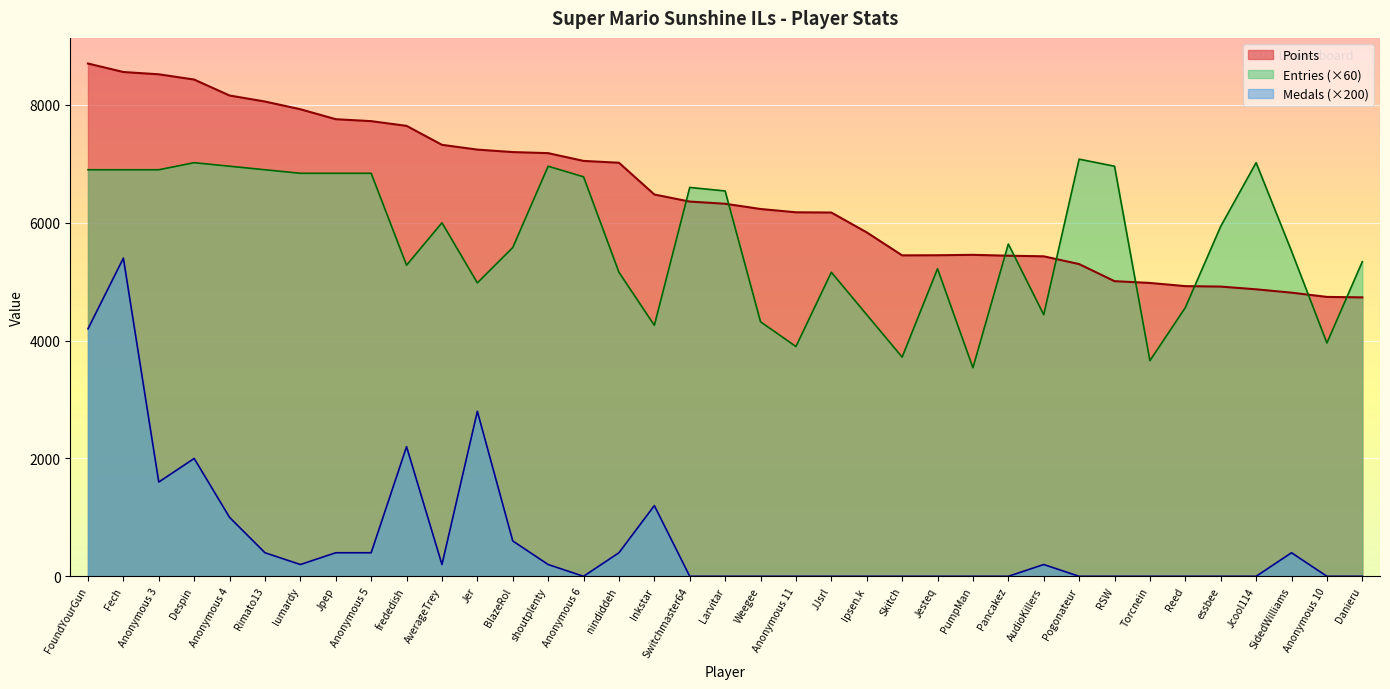

In Entries, how many points are lower than both neighbors (excluding endpoints)?

9